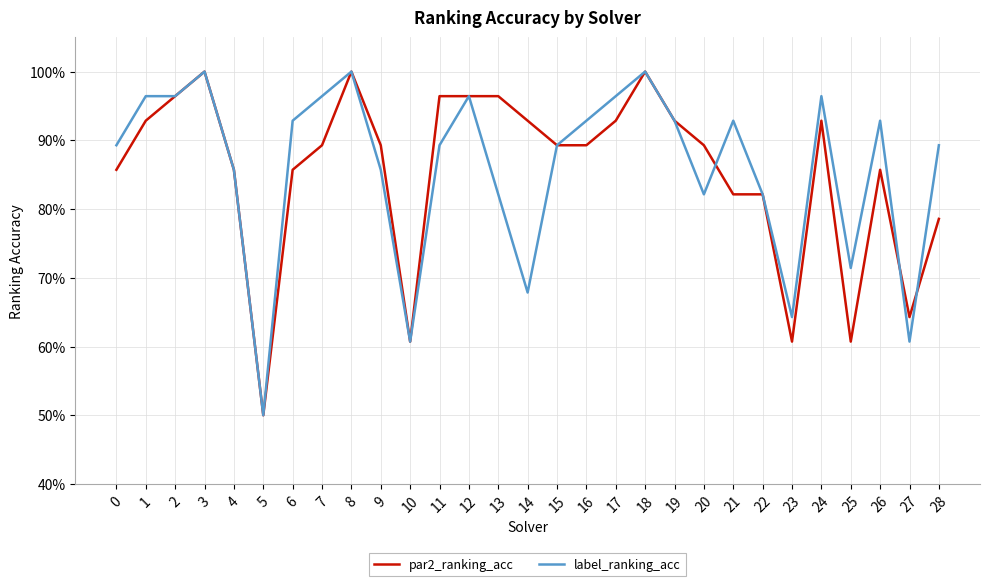

What are all the series names shown in the legend?

par2_ranking_acc, label_ranking_acc